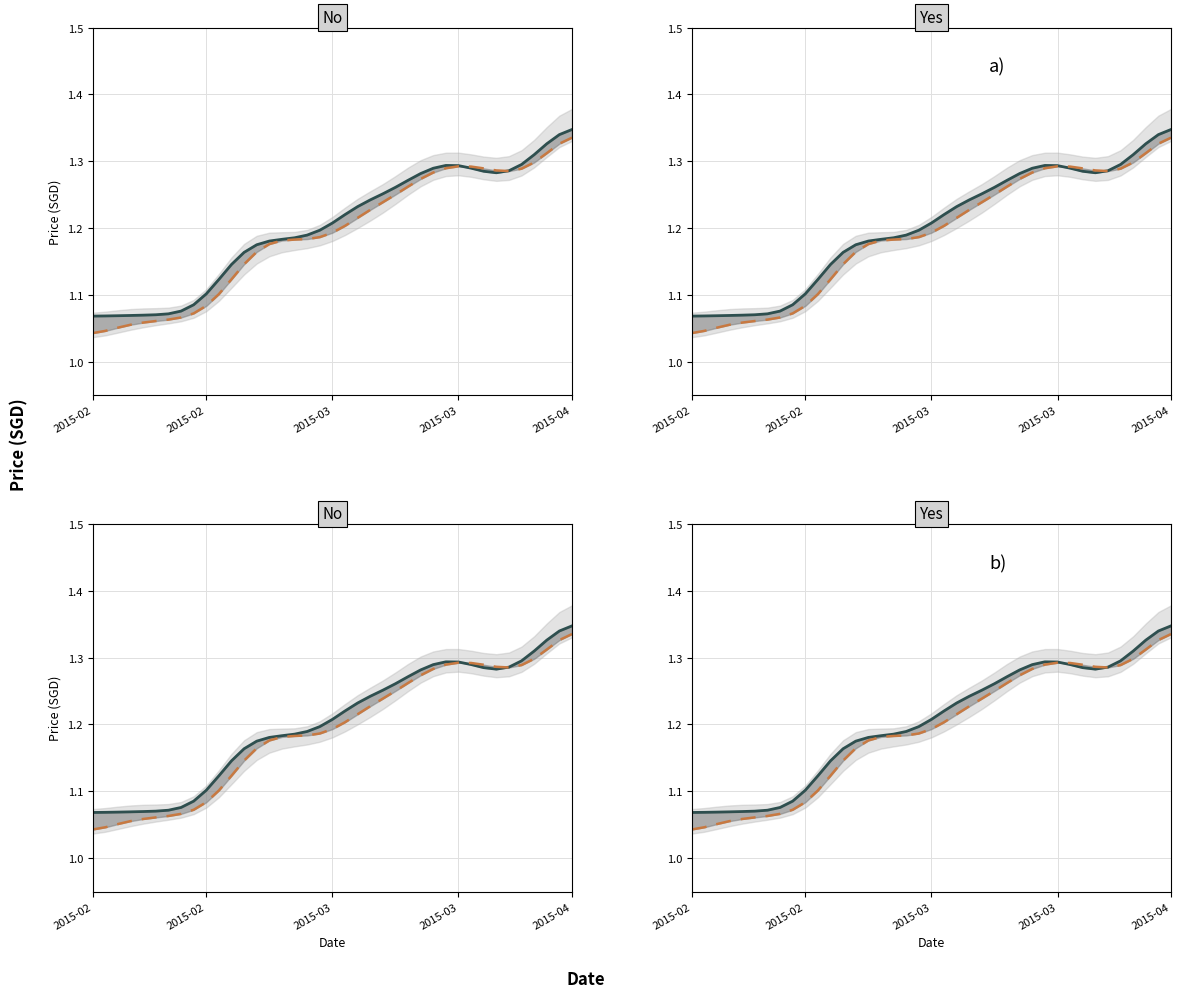

Which series has the widest spread of values?

open